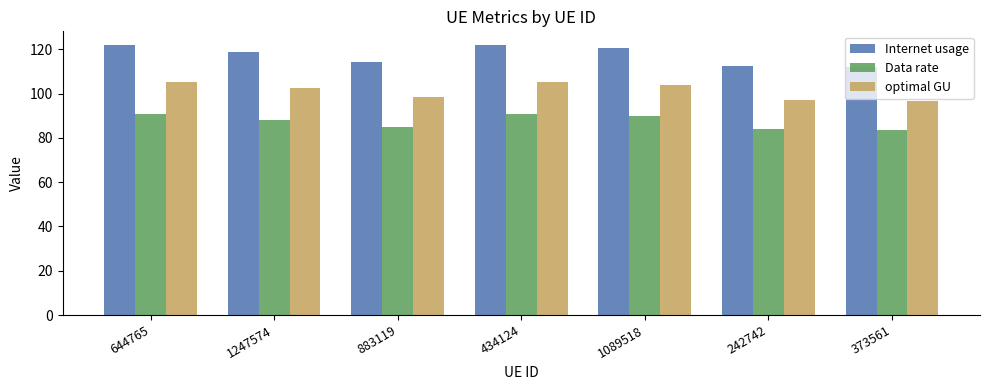

Which series has the widest spread of values?

Internet usage